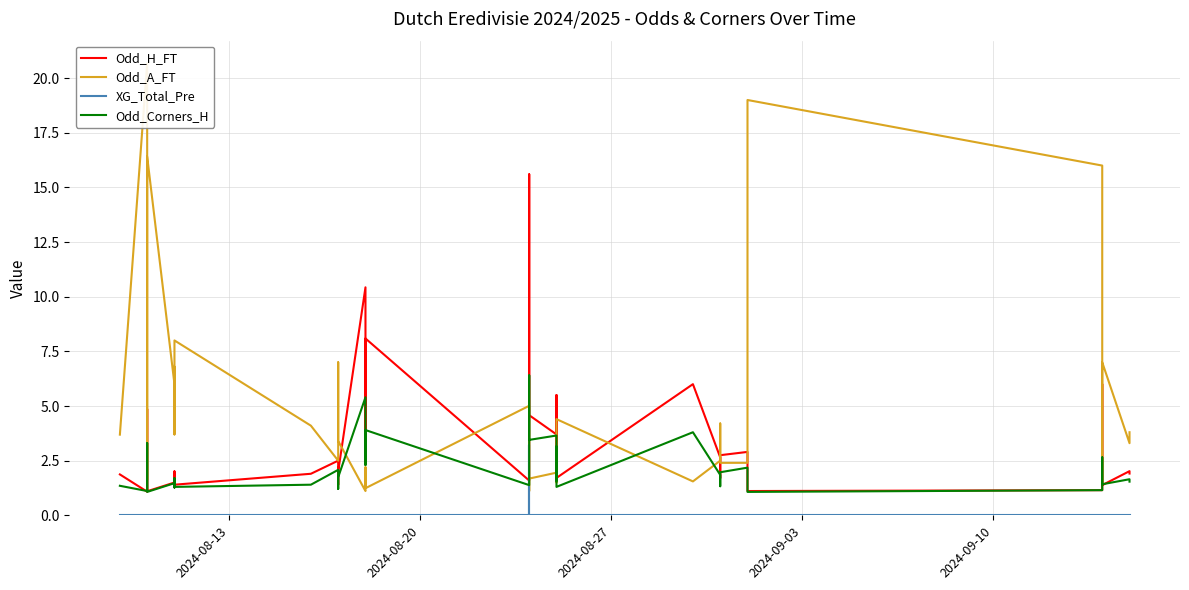

What is the minimum value for Odd_H_FT?

1.1